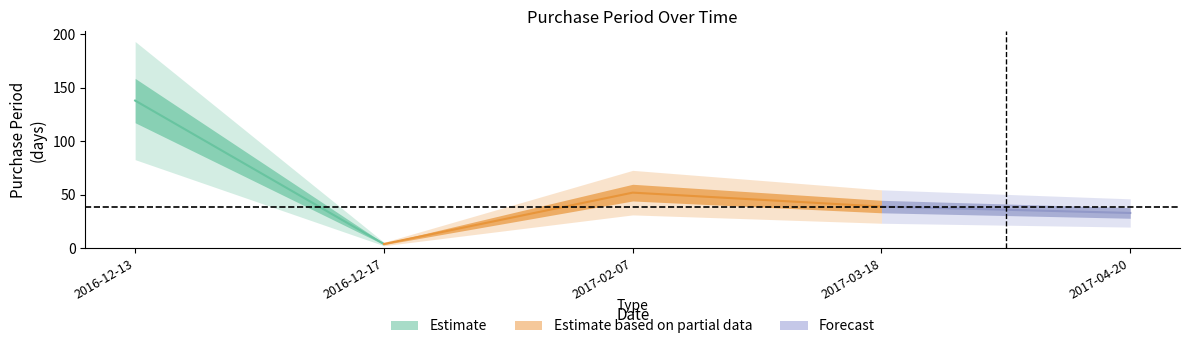

Rank the categories by value from lowest to highest.

2016-12-17, 2017-04-20, 2017-03-18, 2017-02-07, 2016-12-13